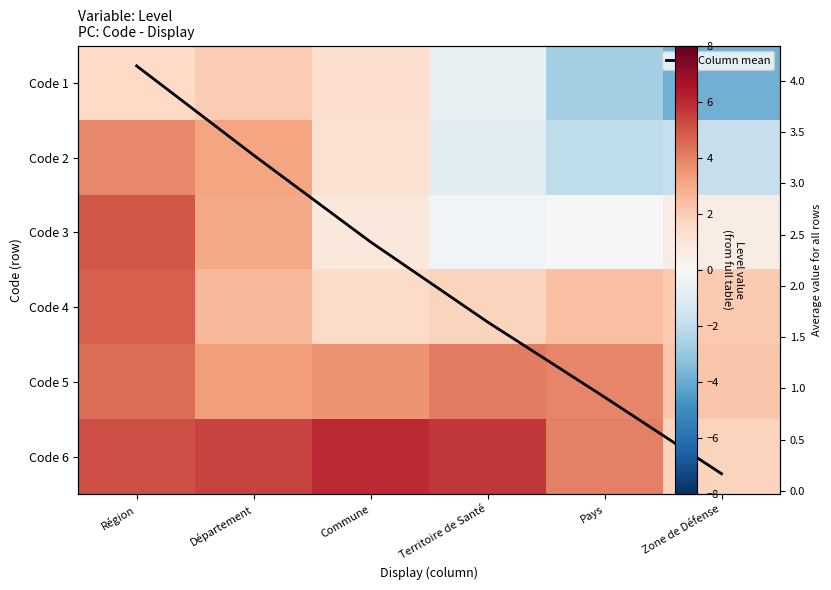

Which series has the largest range (max minus min)?

Code 1